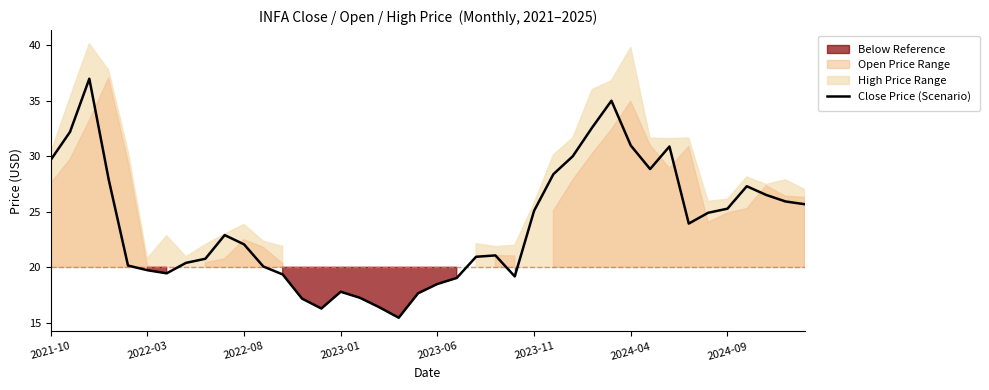

What is the value of the 7th point from the left?

19.5